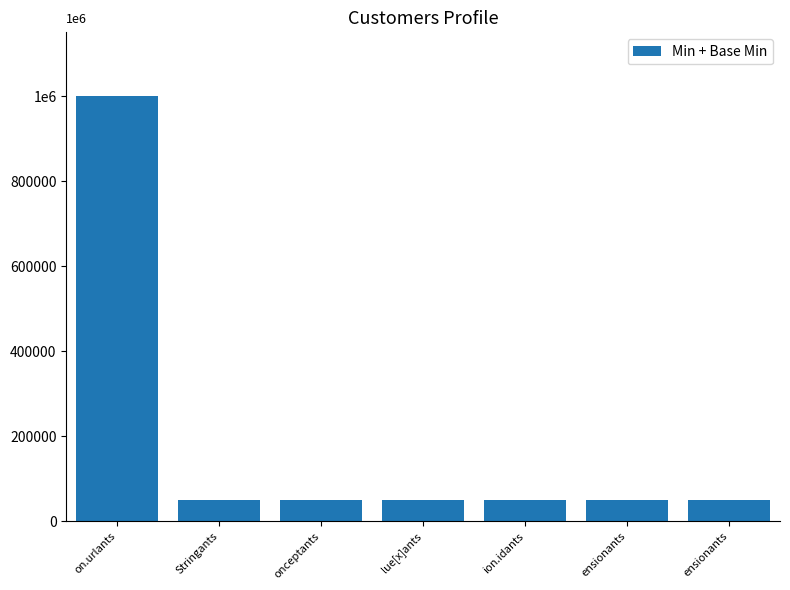

Reading left to right, transcribe all the data shown in this chart.

1000000	50000	50000	50000	50000	50000	50000